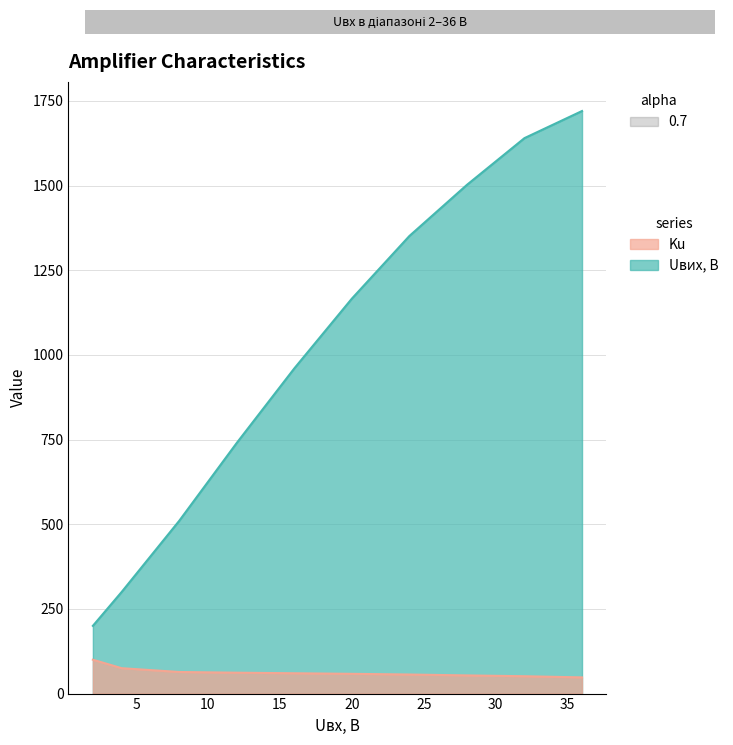

True or false: Ku and Uвих, В intersect in this chart.

False